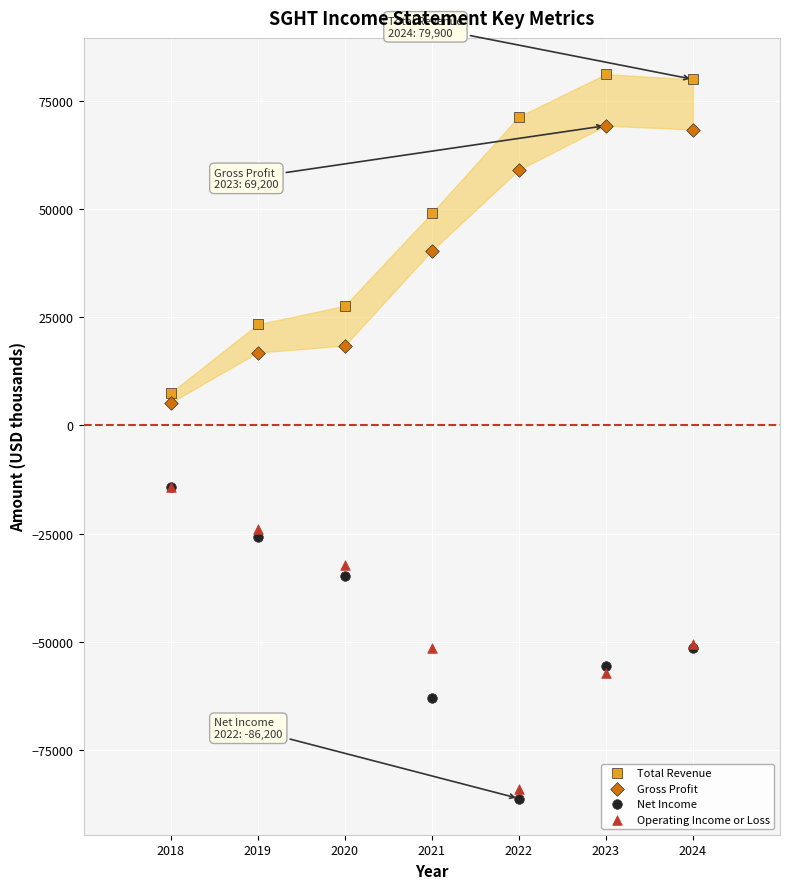

Which series reaches the maximum Y coordinate?

Total Revenue